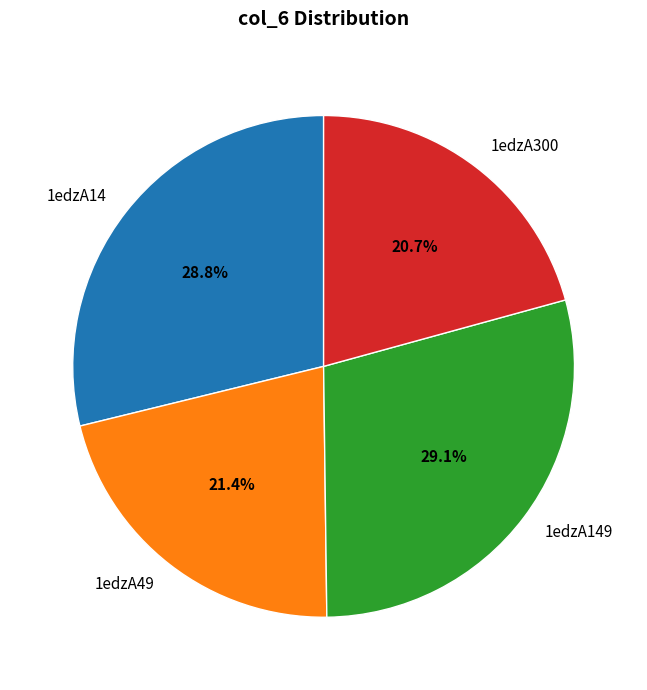

How many segments does this pie chart have?

4